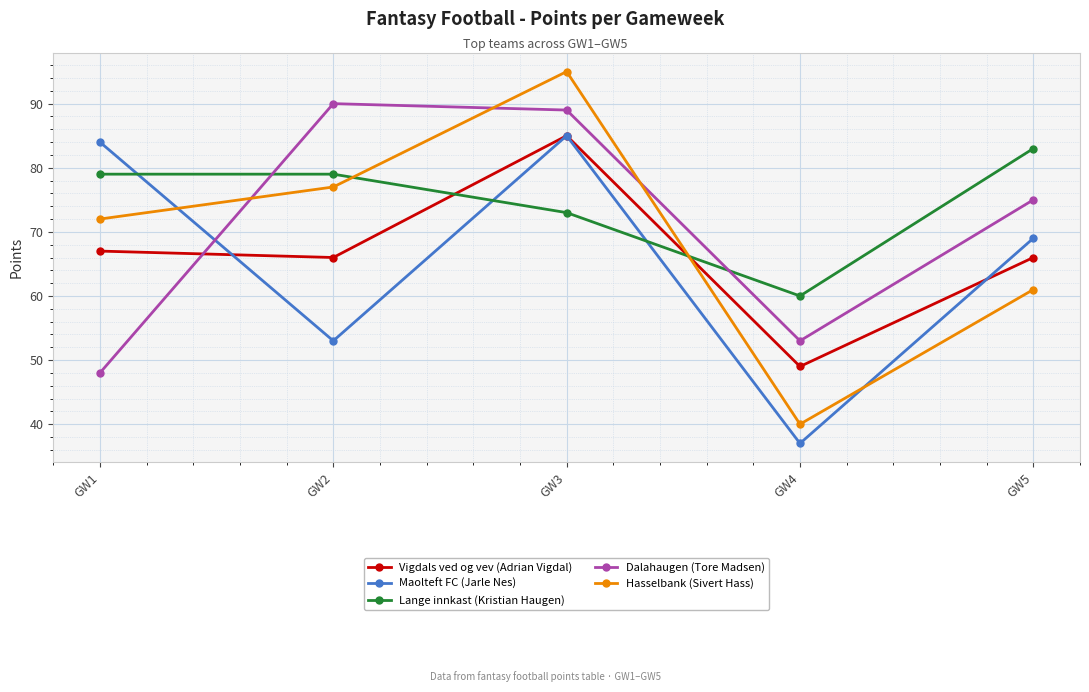

Reading left to right, transcribe all the data shown in this chart.

Vigdals ved og vev (Adrian Vigdal): GW1=67	GW2=66	GW3=85	GW4=49	GW5=66
Maolteft FC (Jarle Nes): GW1=84	GW2=53	GW3=85	GW4=37	GW5=69
Lange innkast (Kristian Haugen): GW1=79	GW2=79	GW3=73	GW4=60	GW5=83
Dalahaugen (Tore Madsen): GW1=48	GW2=90	GW3=89	GW4=53	GW5=75
Hasselbank (Sivert Hass): GW1=72	GW2=77	GW3=95	GW4=40	GW5=61